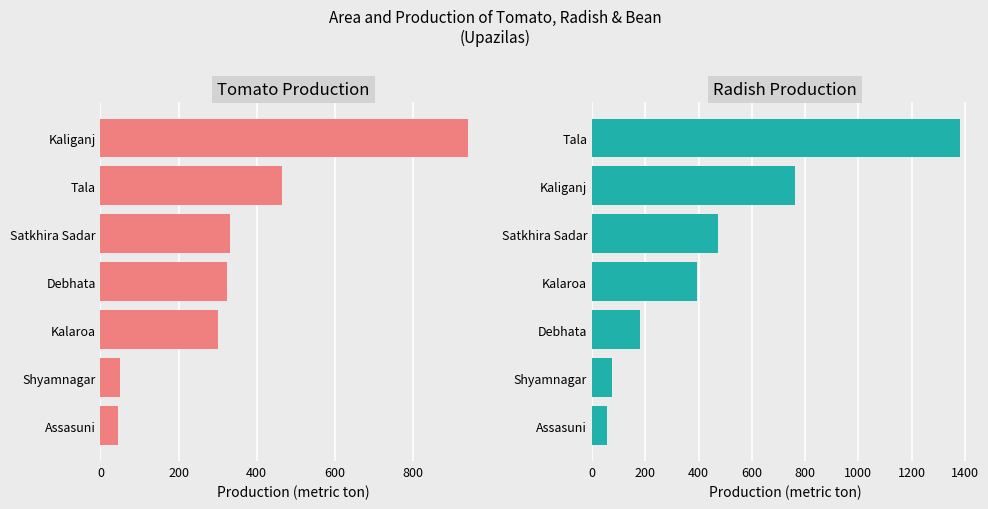

How many bars are there in each group?

2